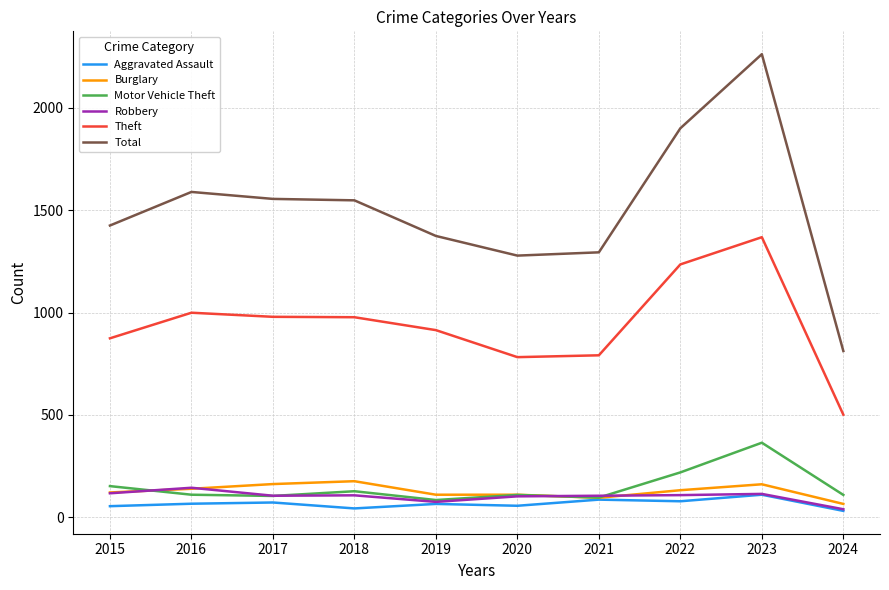

Which series changed the most between 2017 and 2021?

Total